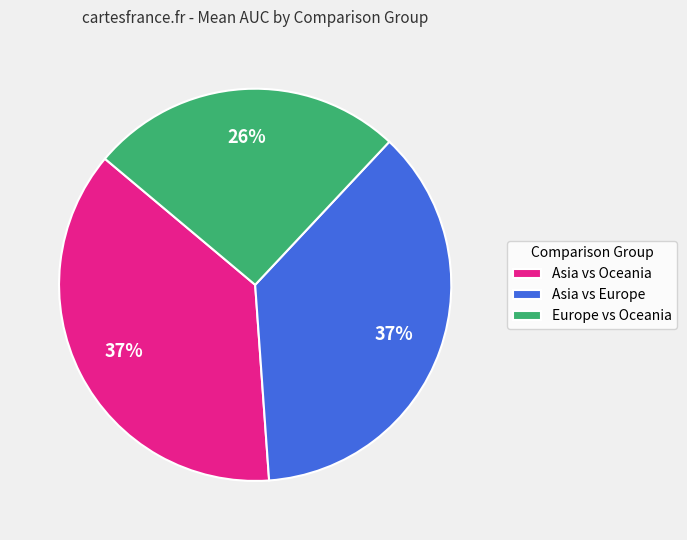

Which slice is the smallest?

Europe vs Oceania